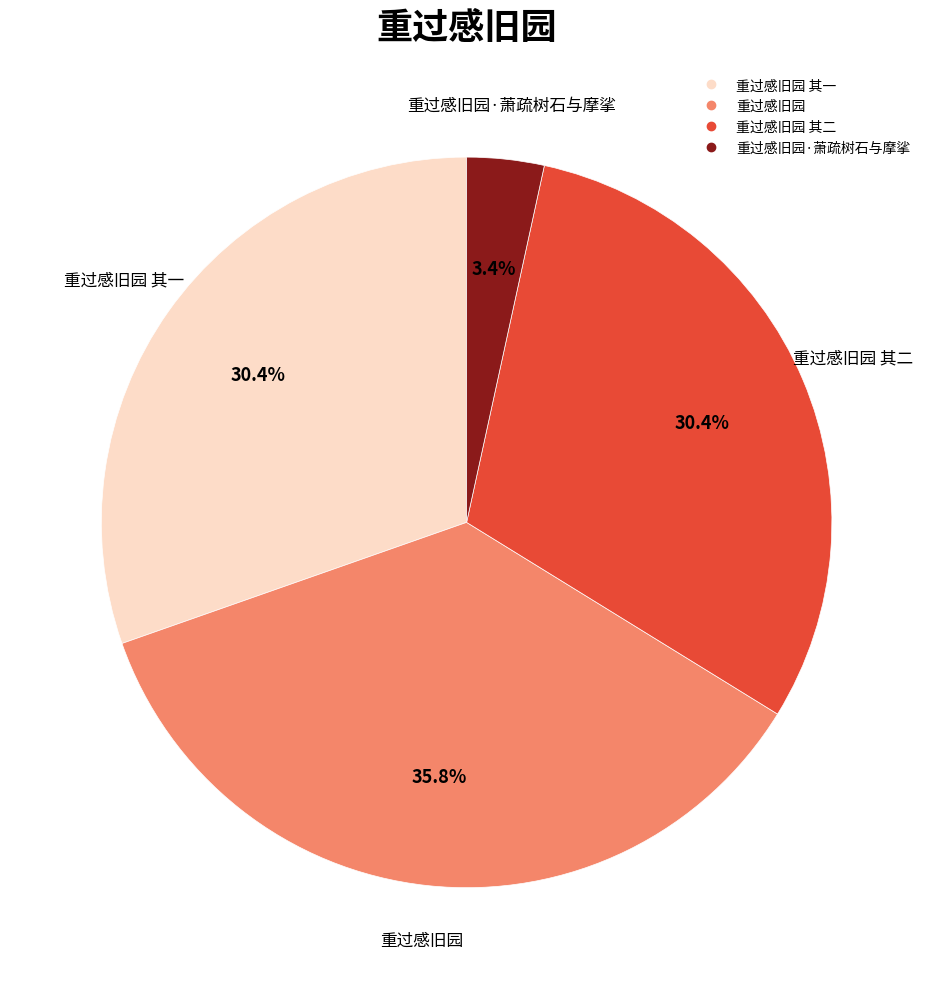

How many segments does this pie chart have?

4